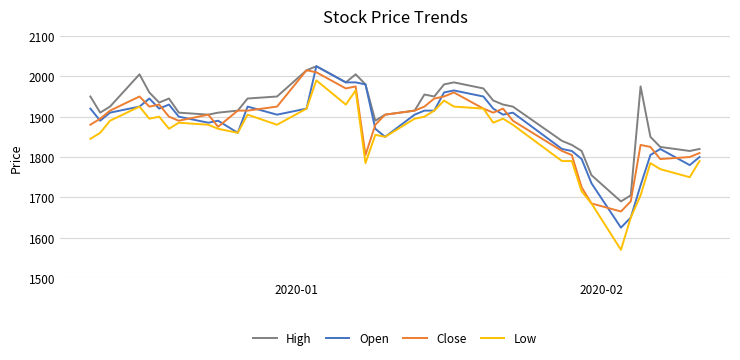

True or false: Low and High intersect in this chart.

False